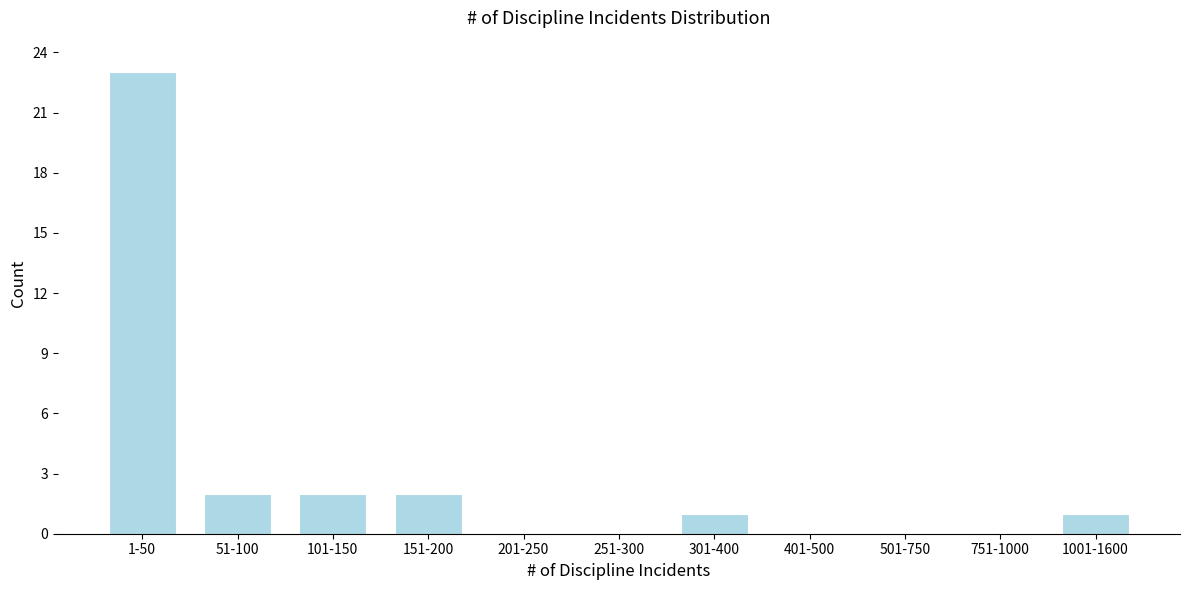

Reading right to left, what are all the values shown in this chart?

1001-1600=1	751-1000=0	501-750=0	401-500=0	301-400=1	251-300=0	201-250=0	151-200=2	101-150=2	51-100=2	1-50=23